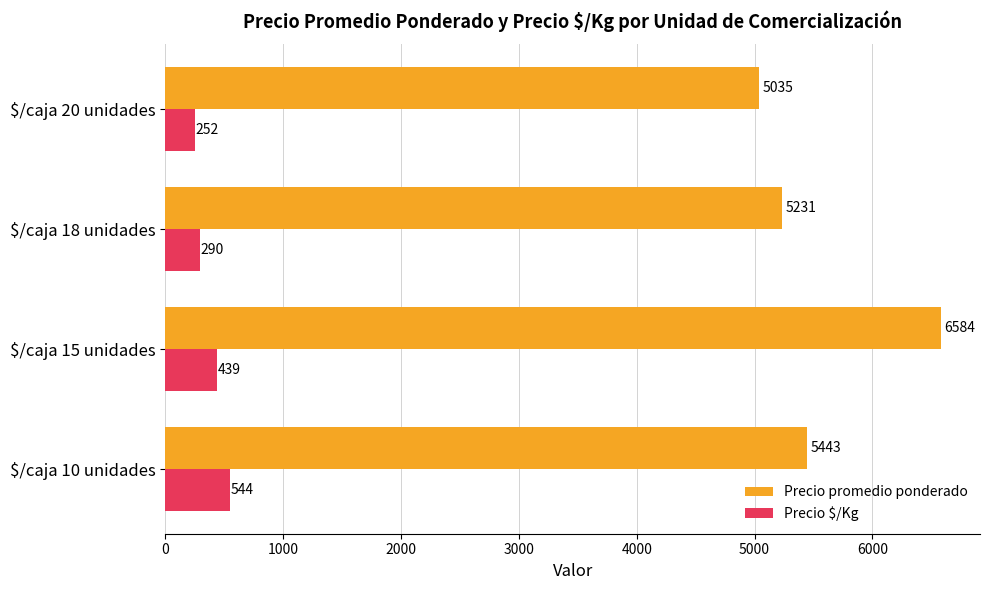

What is the total value across all series at $/caja 18 unidades?

5521